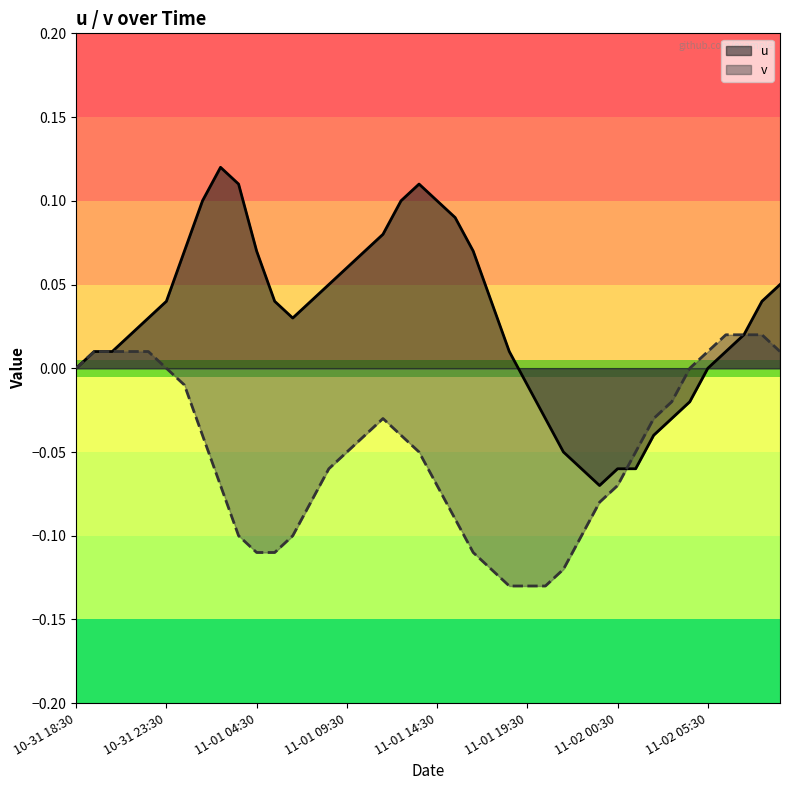

What are all the series names shown in the legend?

u, v